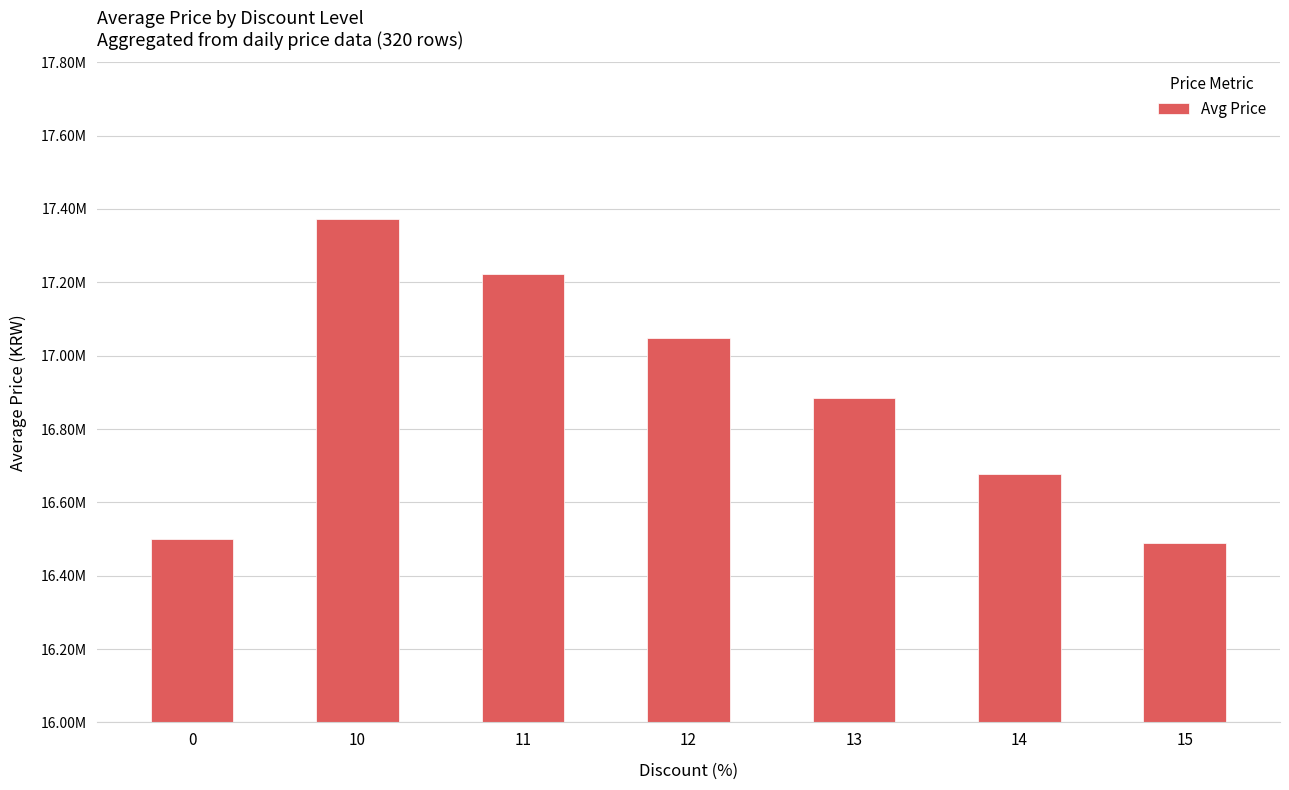

Are the bars horizontal?

No